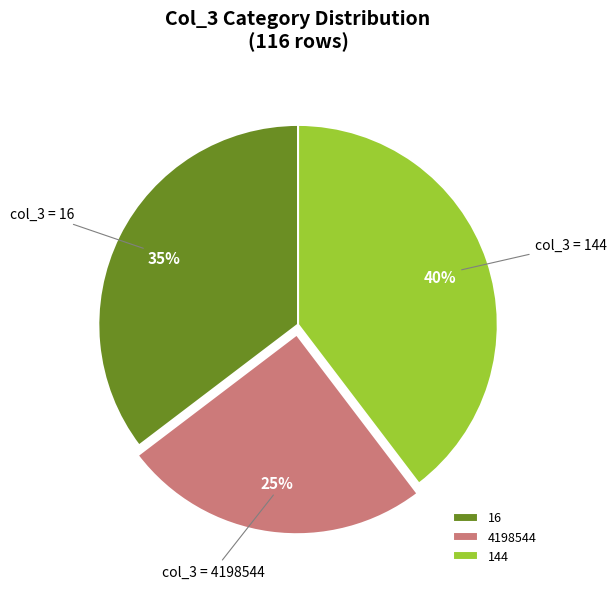

Is the sum of 16 and 144 greater than half?

Yes